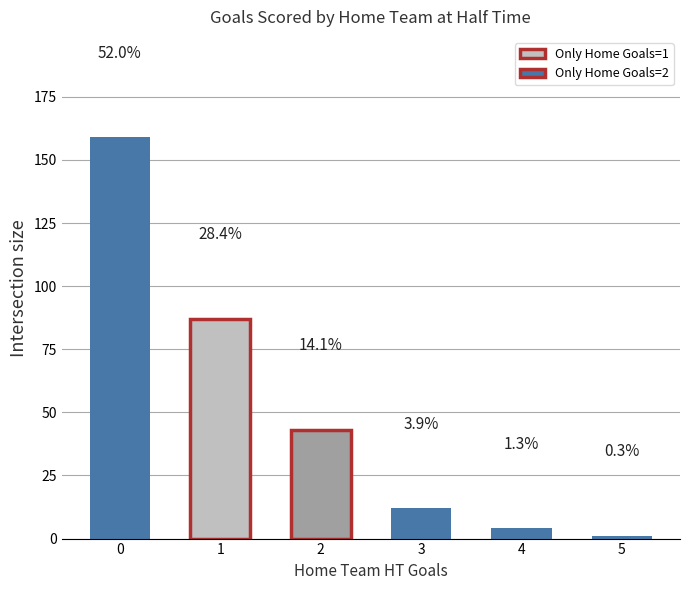

Does the chart contain any negative values?

No